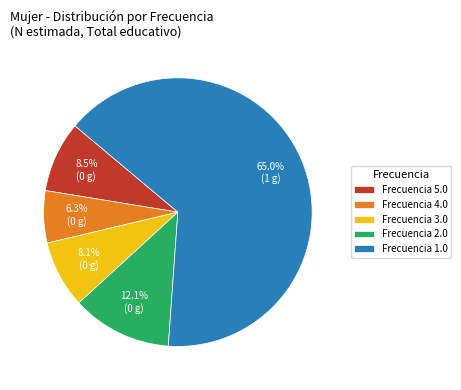

Which has a higher value, Frecuencia 2.0 or Frecuencia 3.0?

Frecuencia 2.0